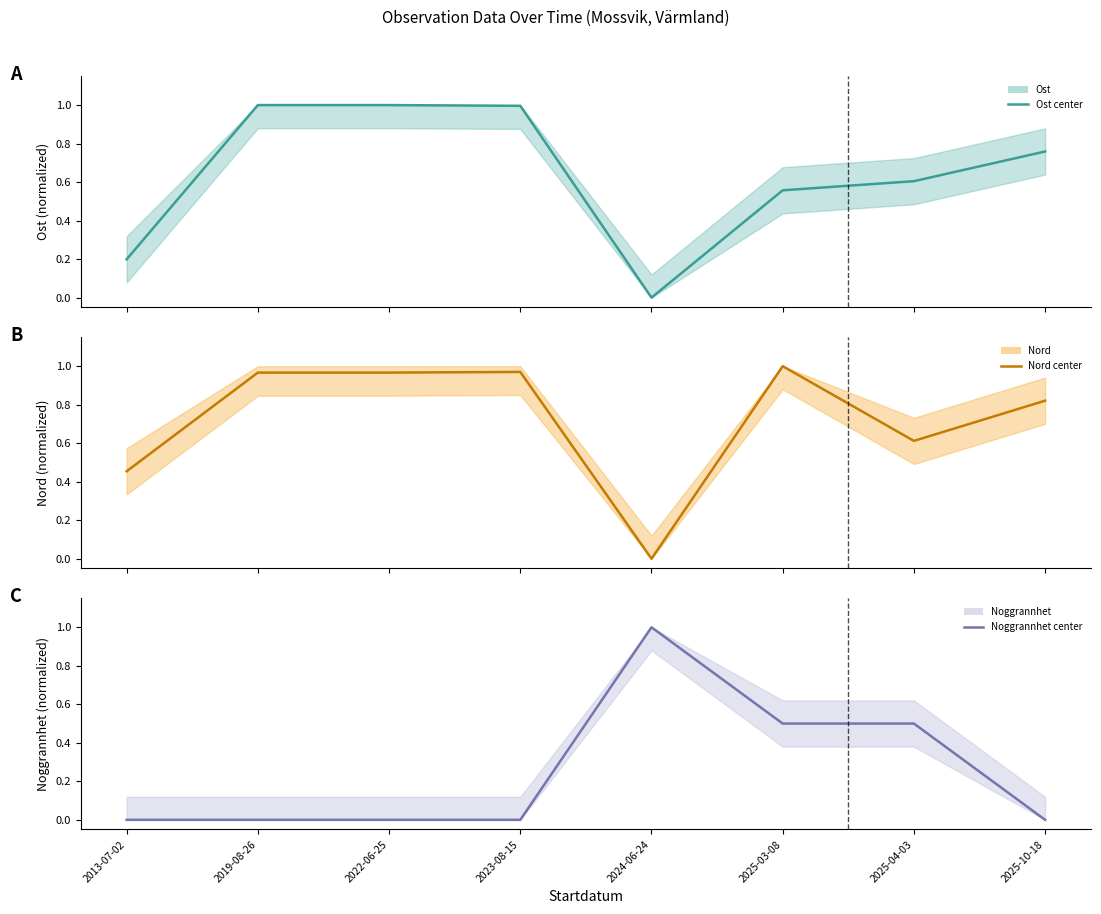

The Nord (center) series shows 0.2 at 2013-07-02. True or false?

False